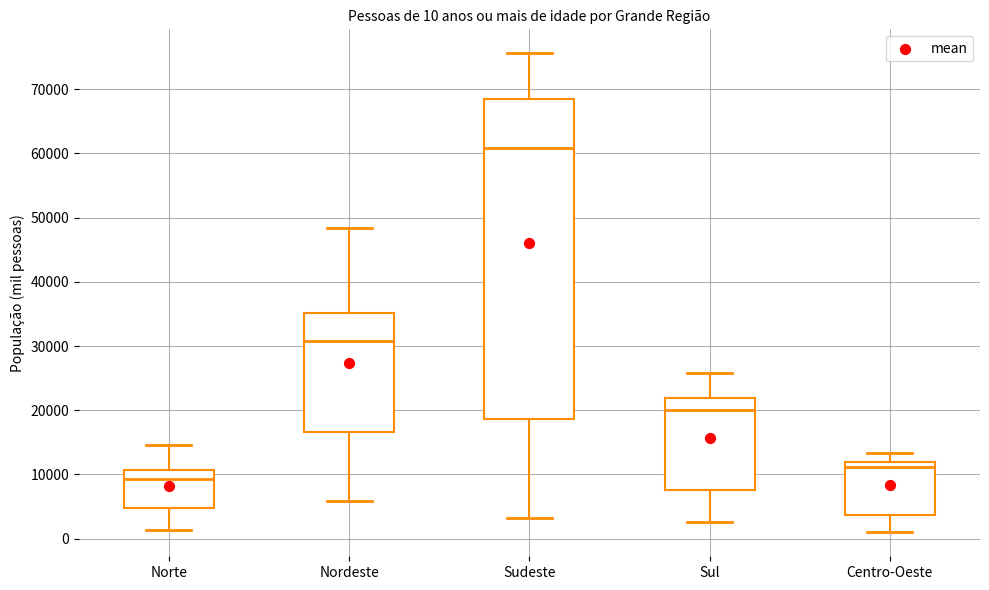

Which box's median line is the highest?

Sudeste